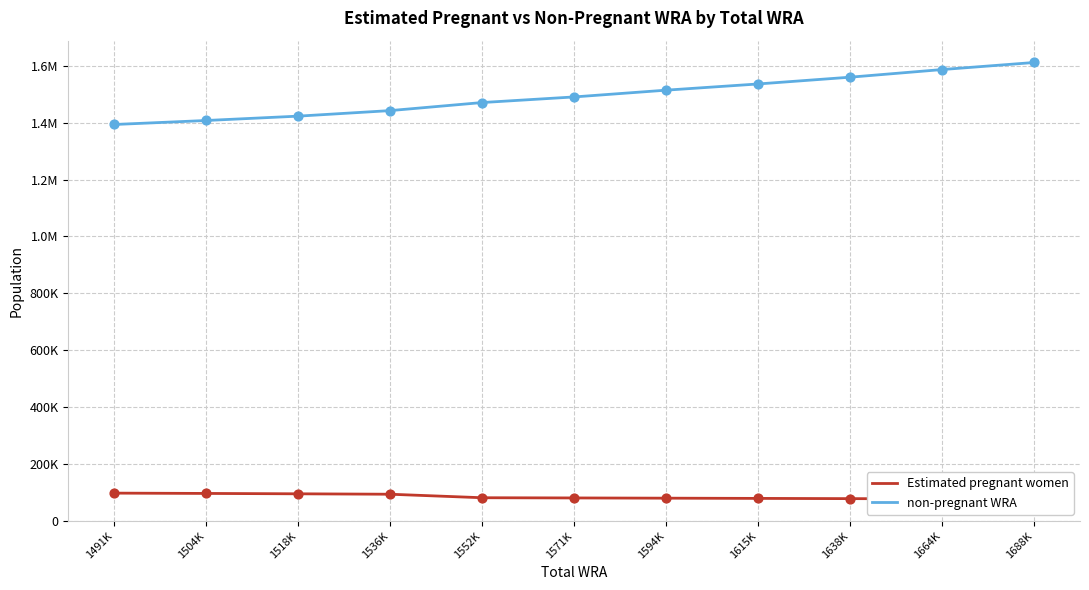

What is the total value across all series at 1594K?

1594000.0